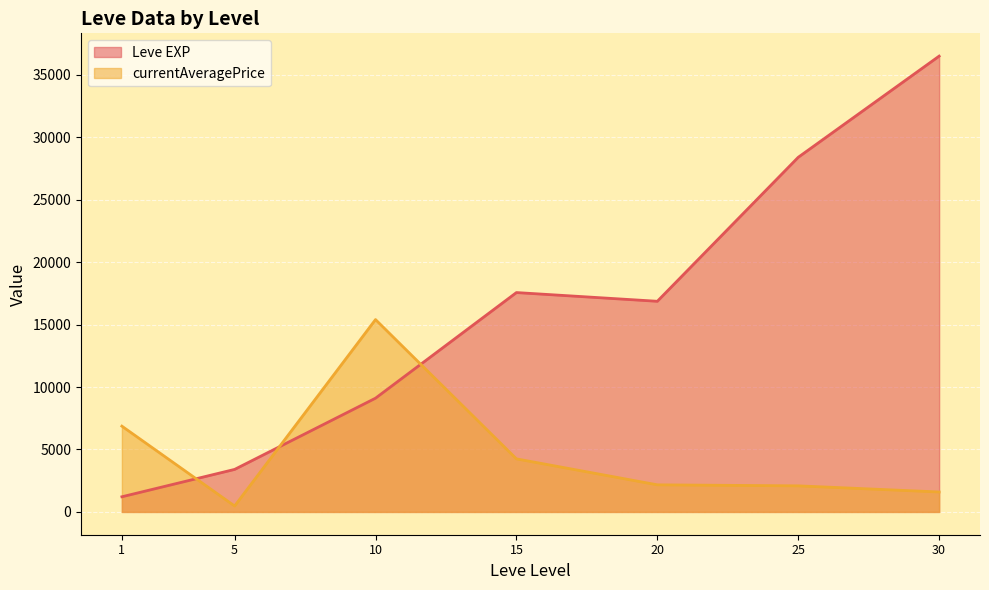

In Leve EXP, how many points are higher than both neighbors (excluding endpoints)?

1